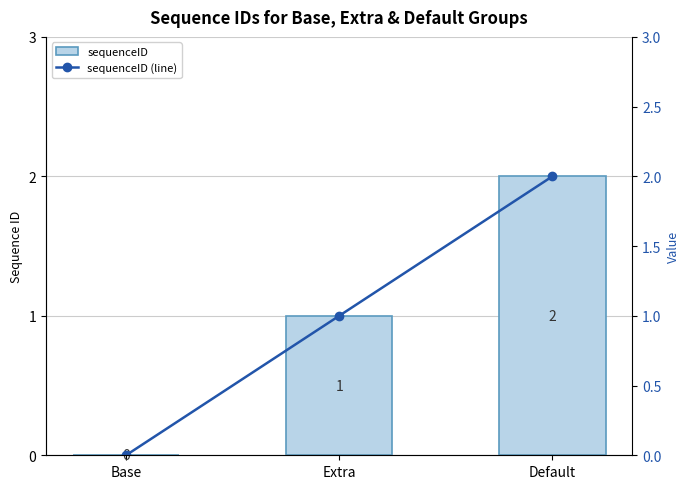

Where does the sequenceID (line) series first go above 1?

Default